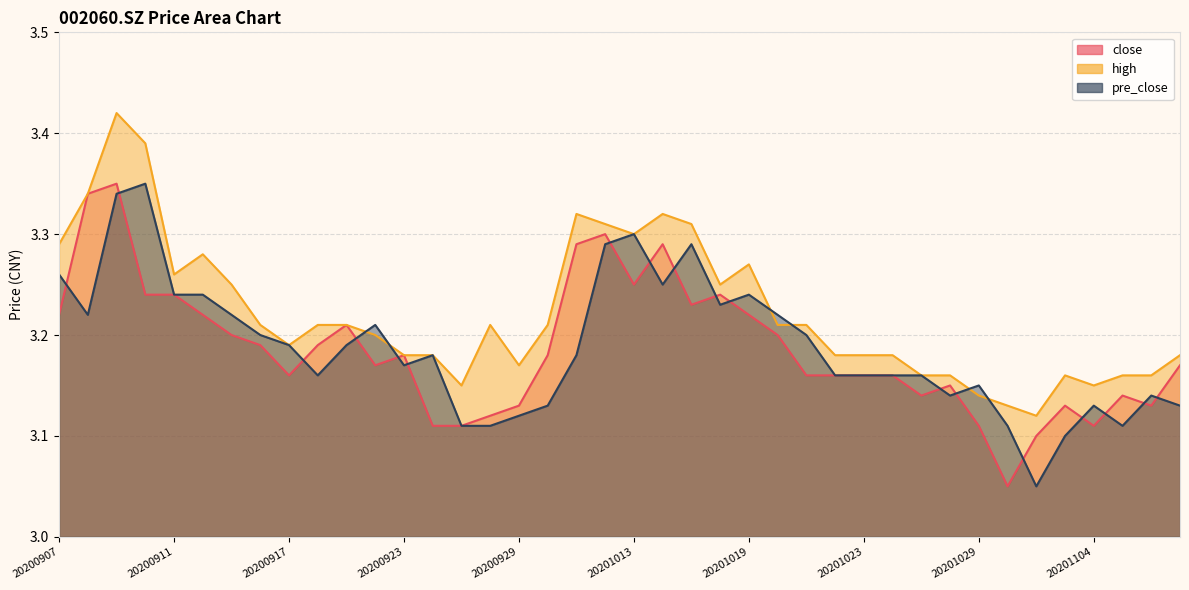

List the series in order of their peak value, lowest first.

close, pre_close, high